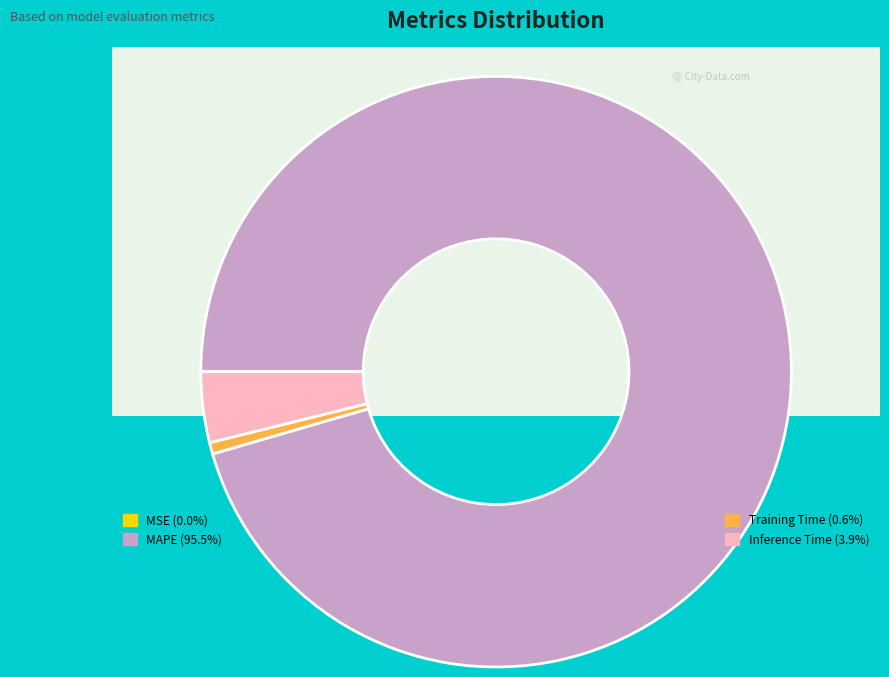

Which has a higher value, Training Time or MSE?

Training Time